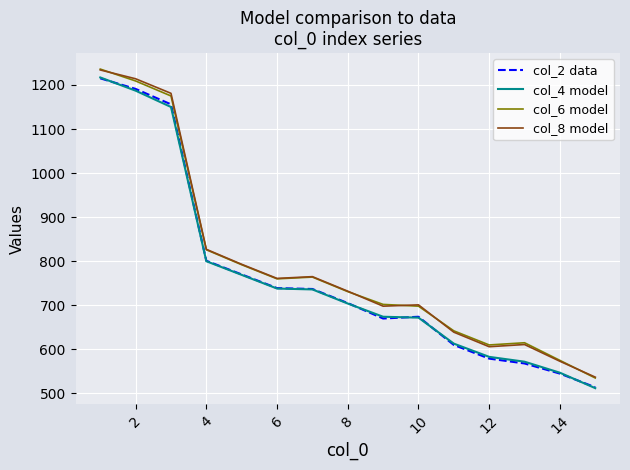

What is the greatest value displayed?

1236